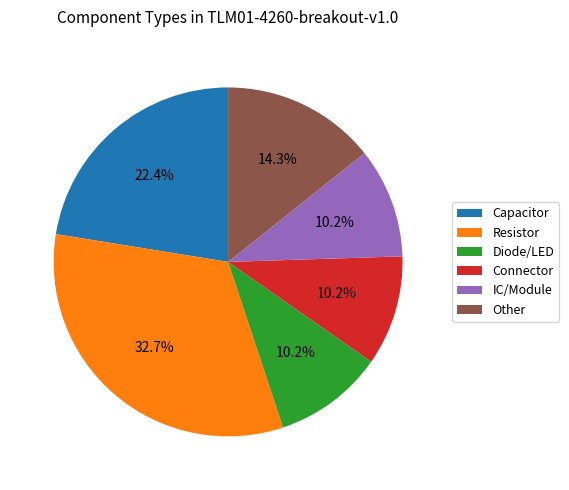

Is it true that Capacitor is 22% of the pie?

True